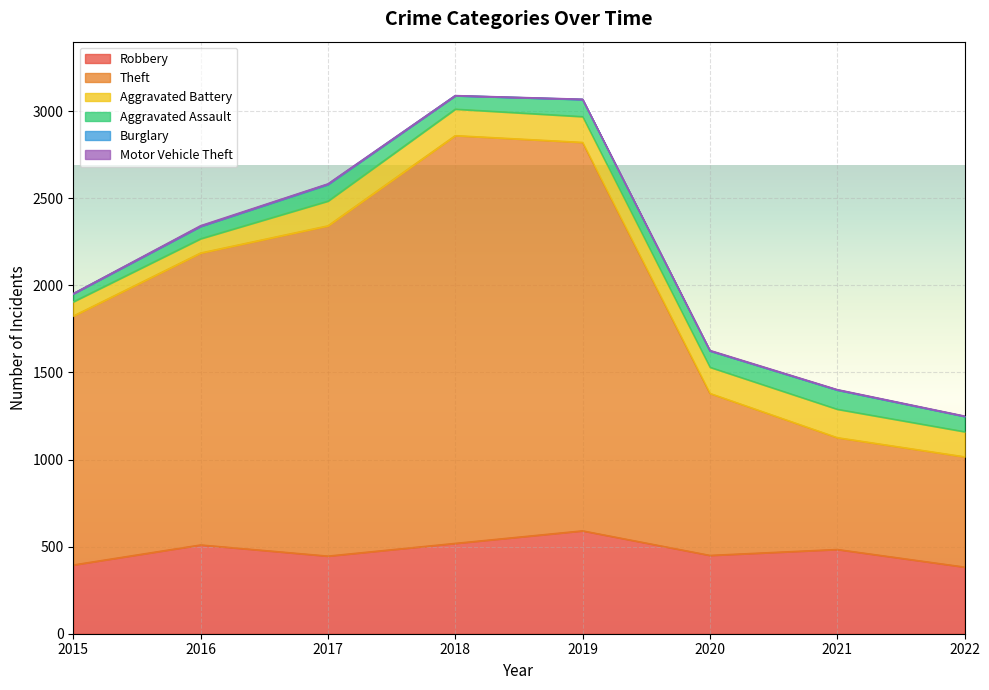

What value does the Aggravated Assault series have at 2021, to the nearest 5?

110